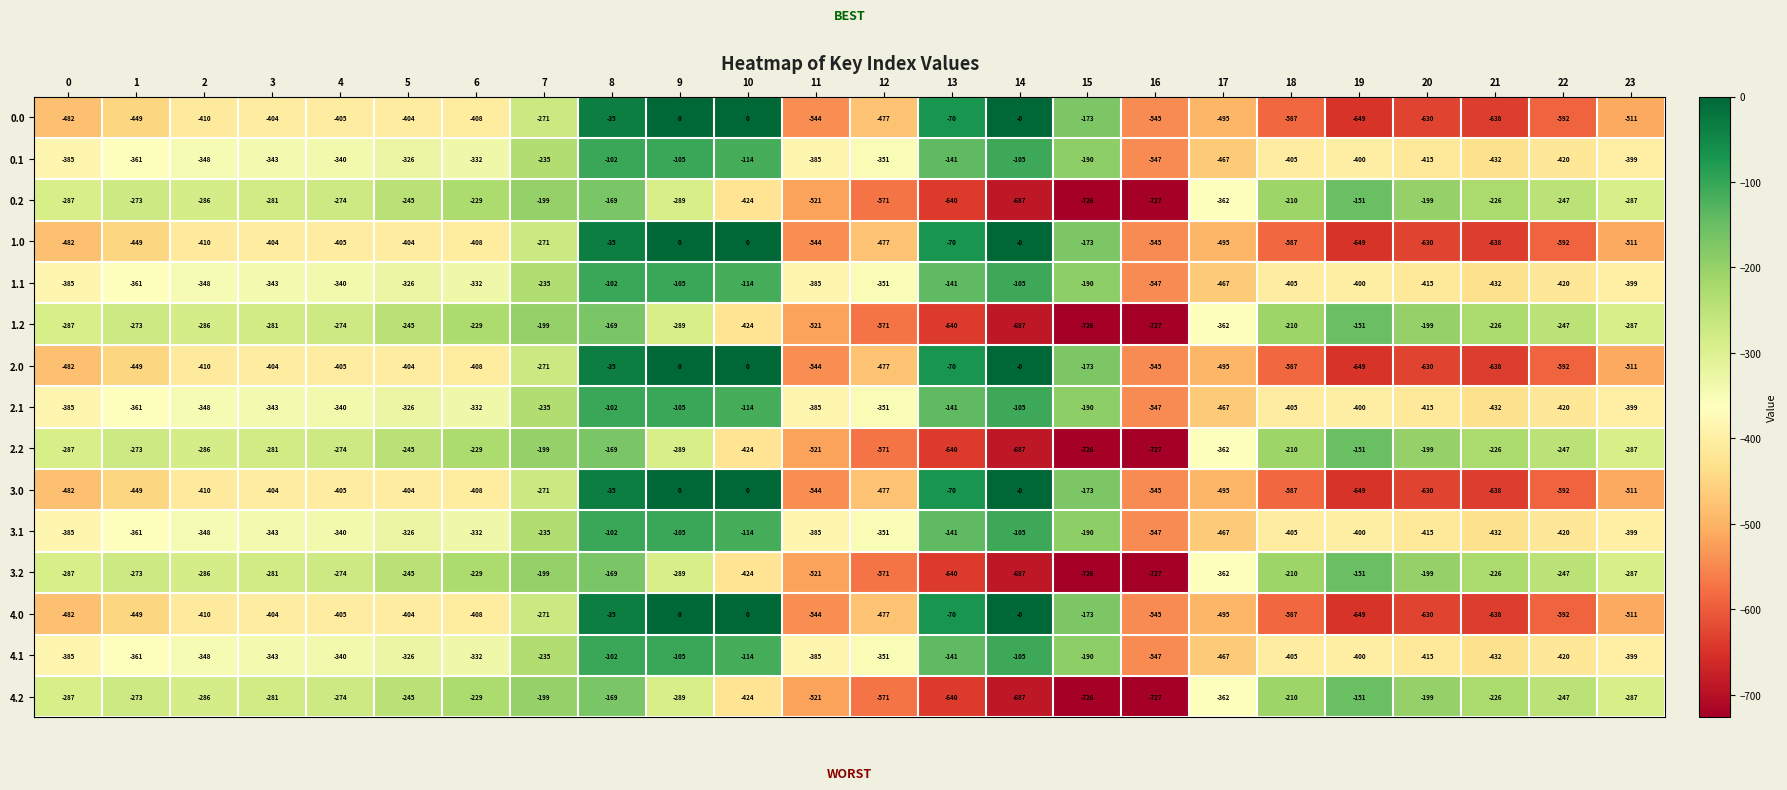

Is it true that 2.2 equals -640 at 13?

True